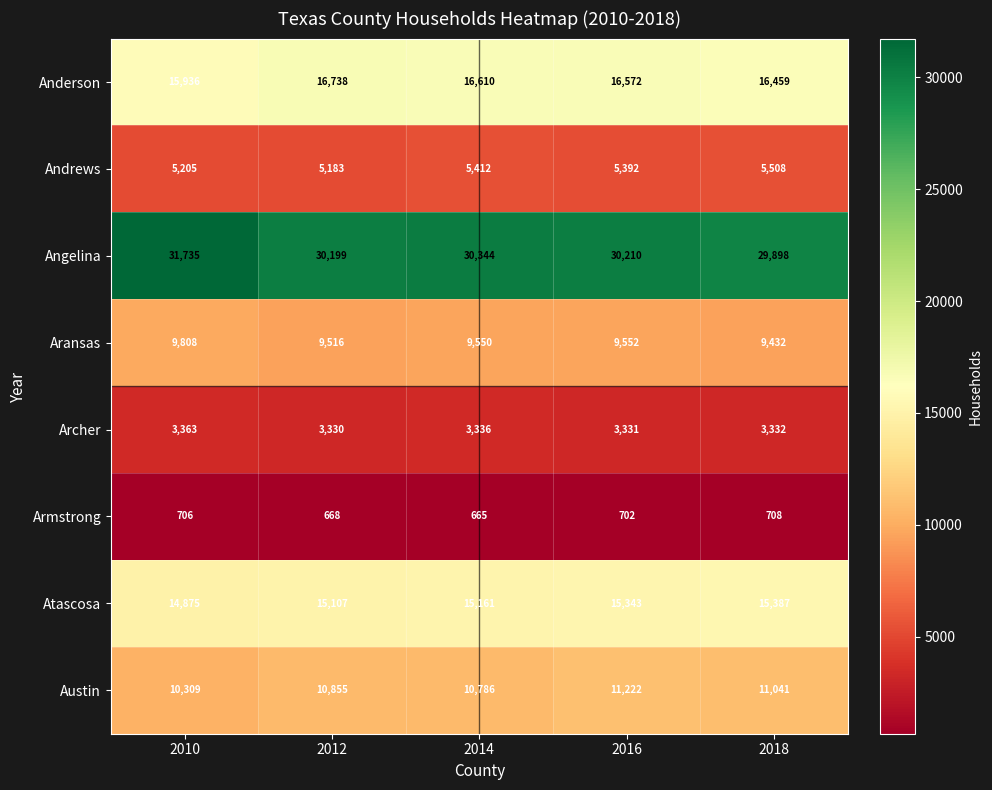

What is the lowest value of the Atascosa series?

14875